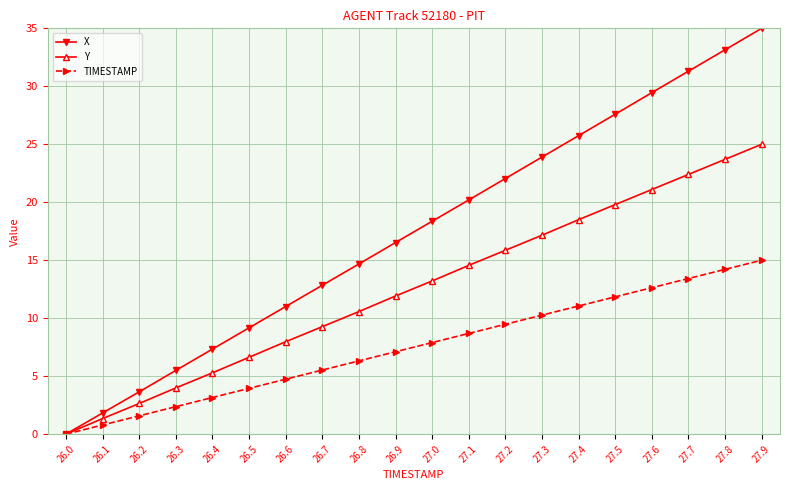

Is it true that Y equals 34.8 at 27.8?

False